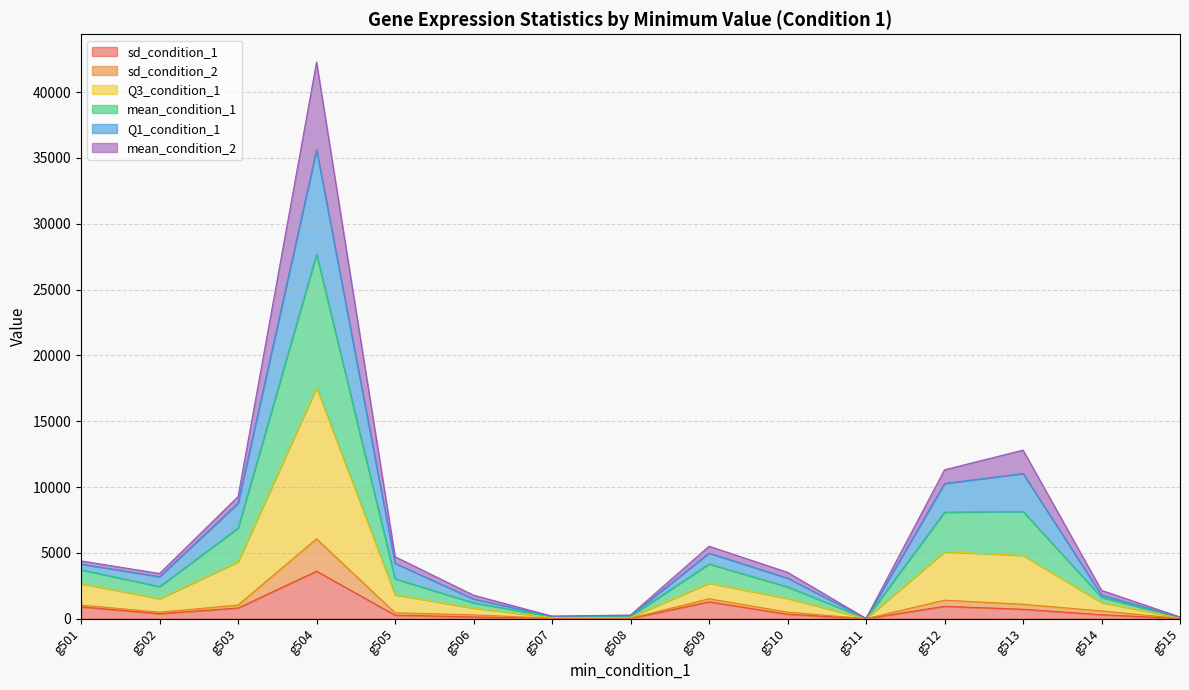

Does the chart have visible grid lines?

Yes